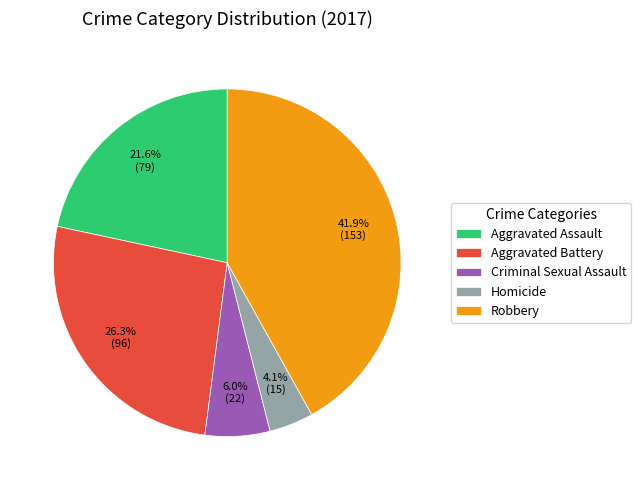

Rank the categories by value from lowest to highest.

Homicide, Criminal Sexual Assault, Aggravated Assault, Aggravated Battery, Robbery